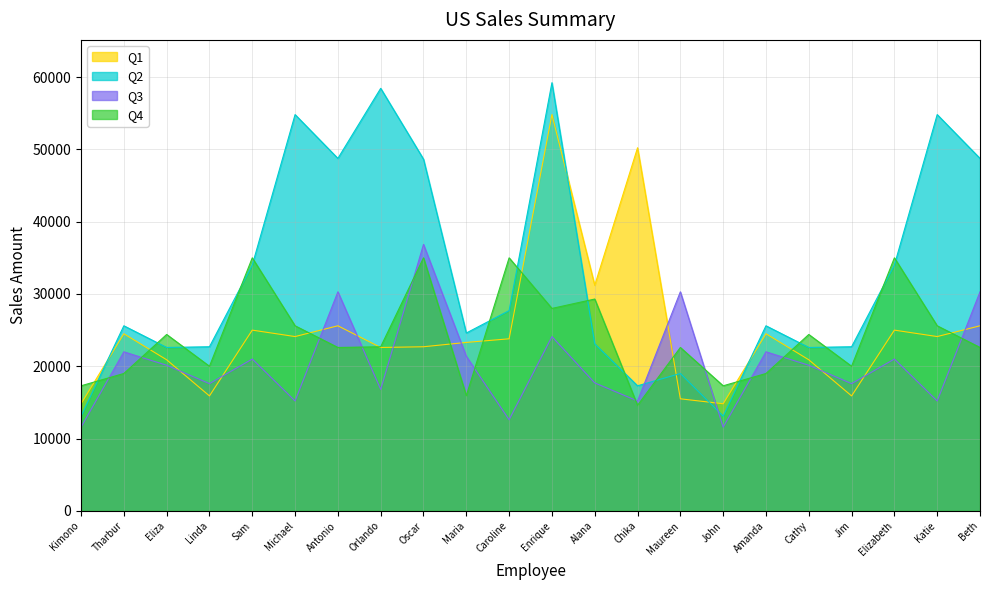

At Eliza, list the series in order from smallest to largest.

Q3, Q1, Q2, Q4